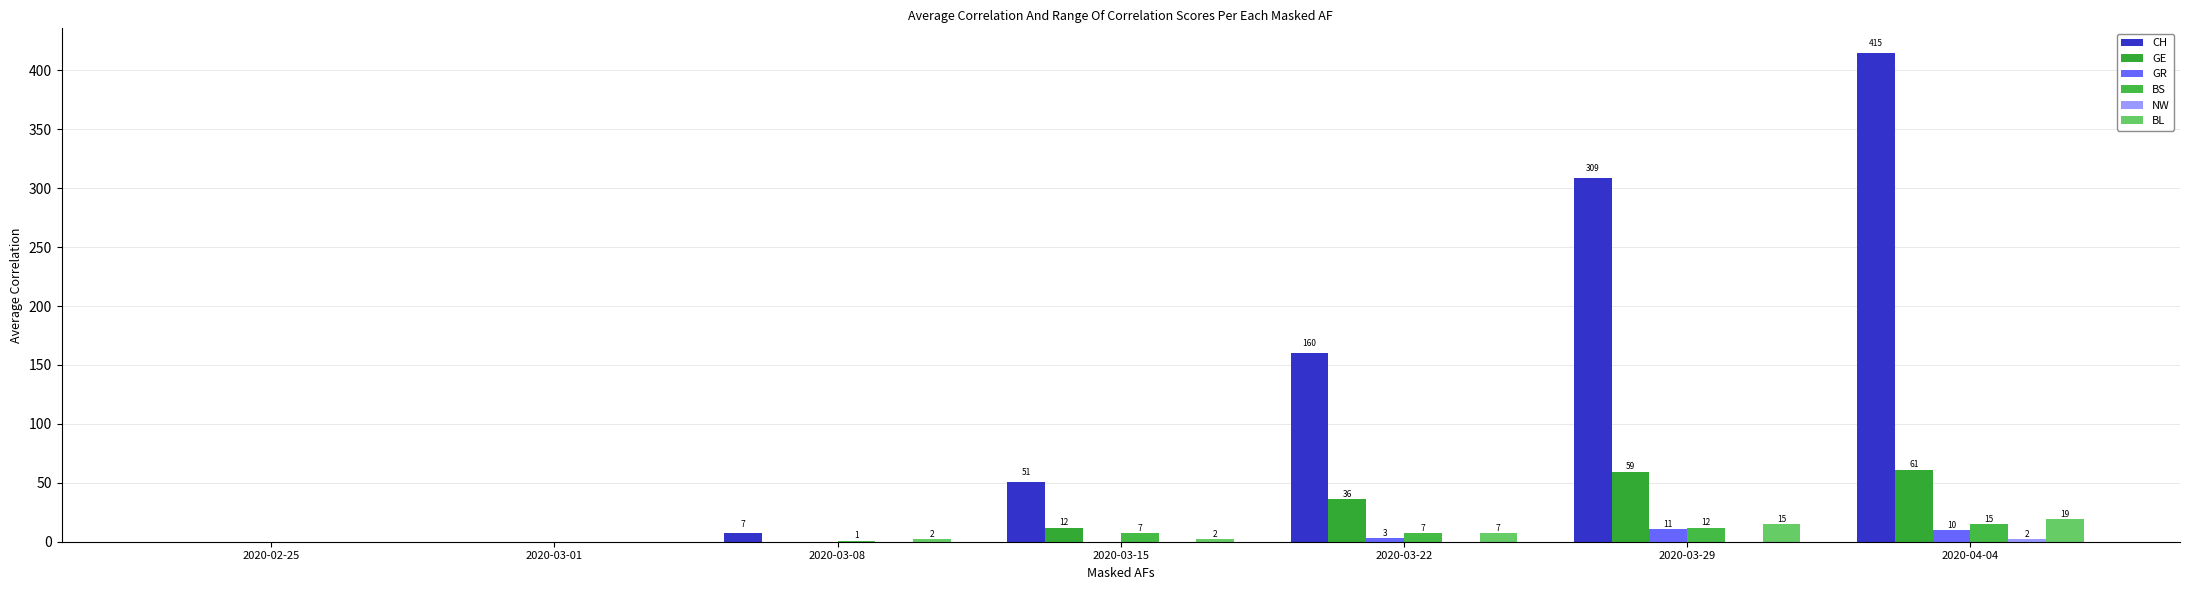

Is the value of BL at 2020-03-29 greater than the value of GE at 2020-03-08?

Yes